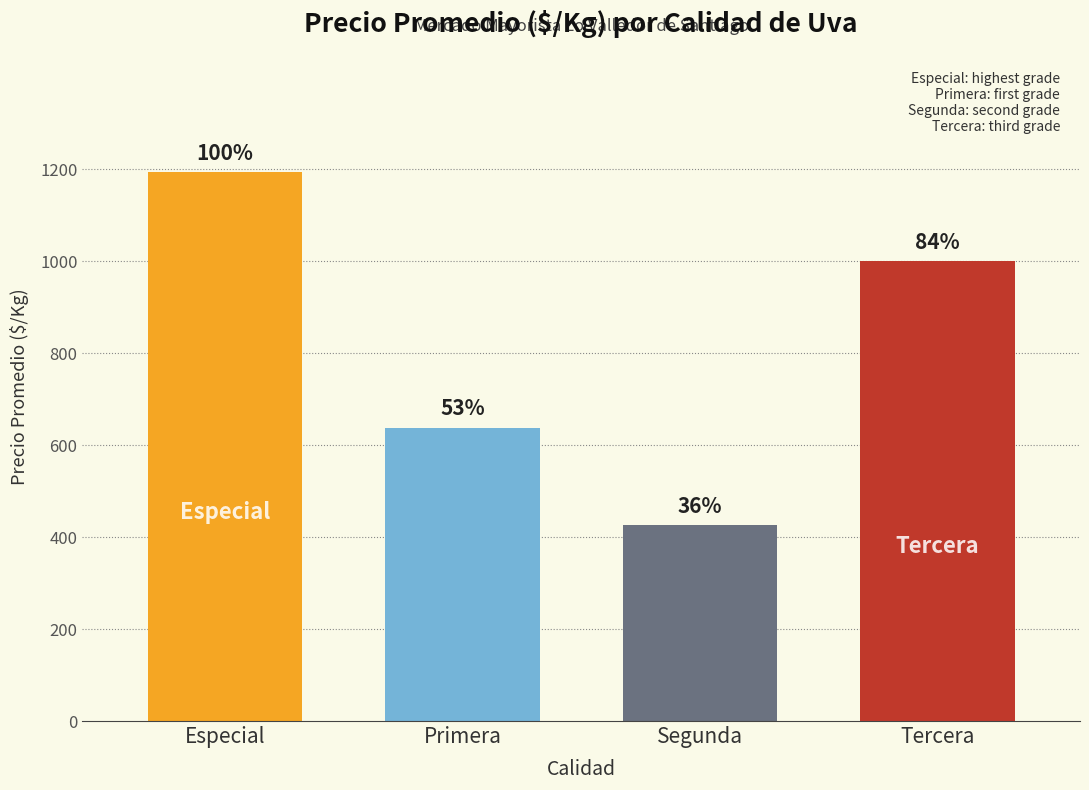

How many bars are there in total?

4